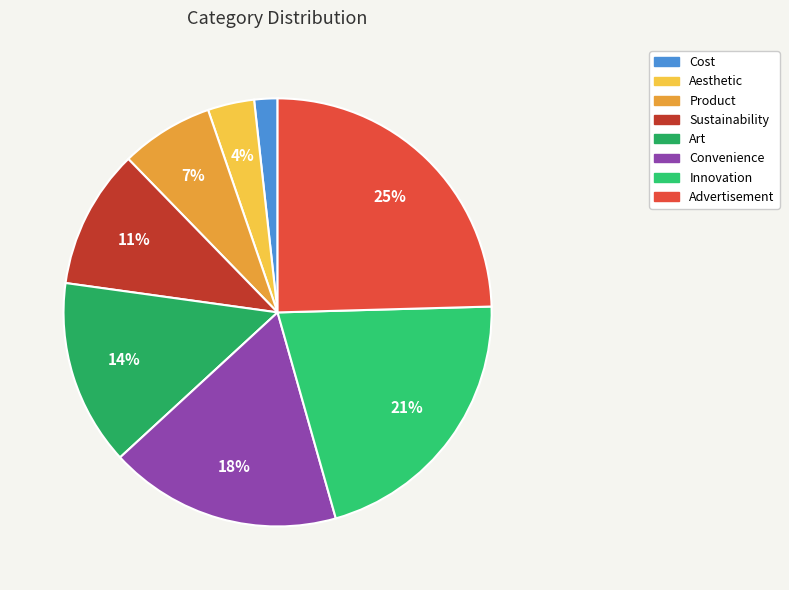

To the nearest percent, what is the difference between the largest and smallest slice percentages?

23%